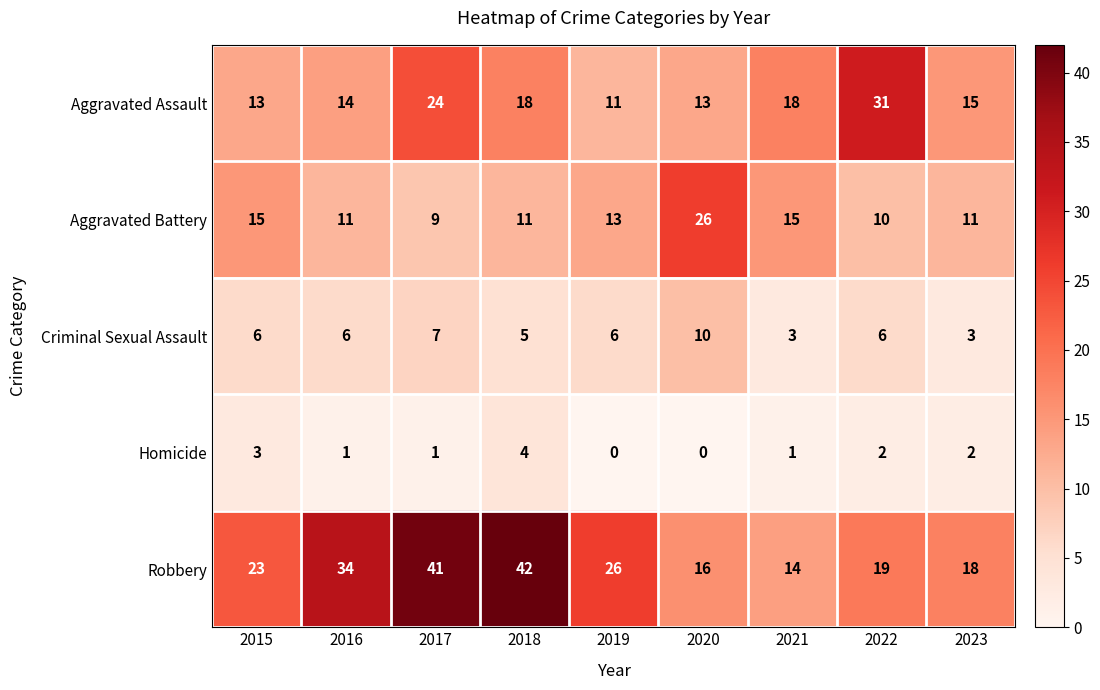

At which label is Robbery closest to 28?

2019